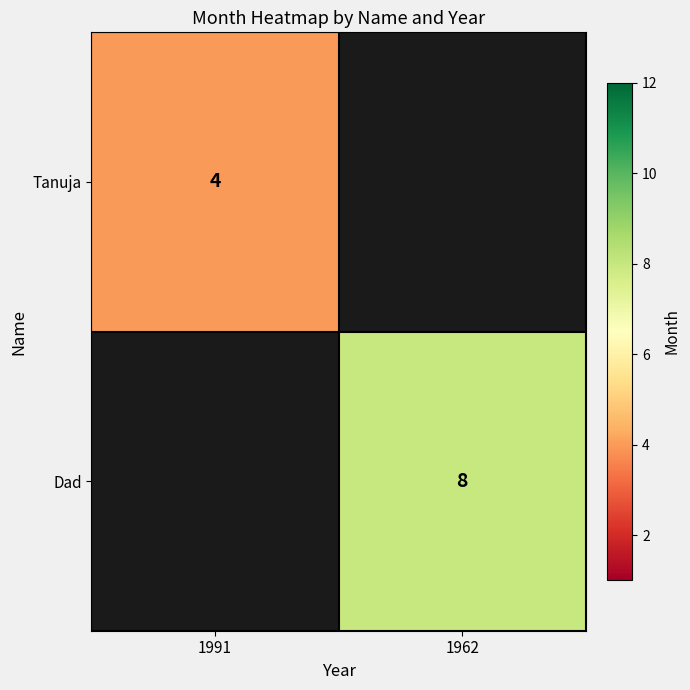

True or false: Dad has a value of 2.4 at 1962.

False